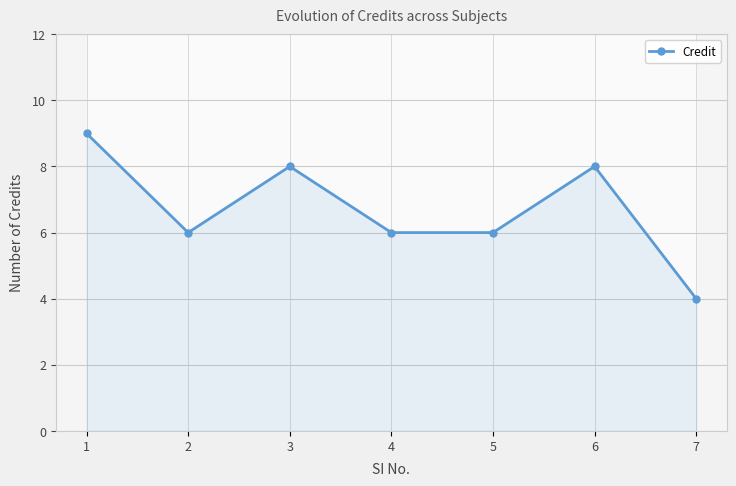

What is the smallest value displayed?

4